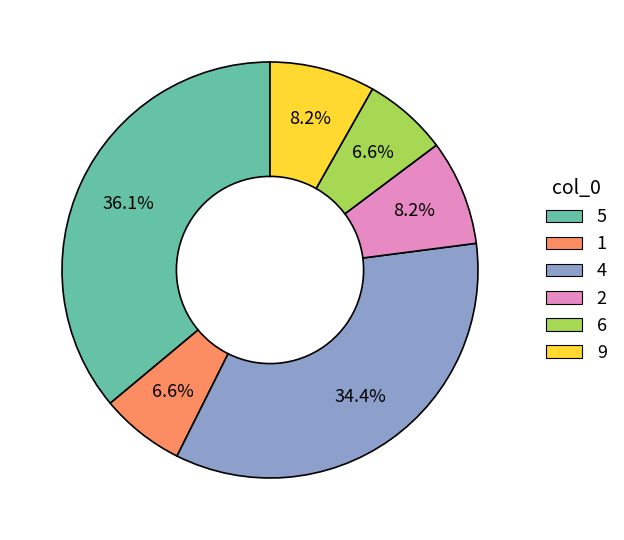

What portion of the pie excludes 4?

65.6%